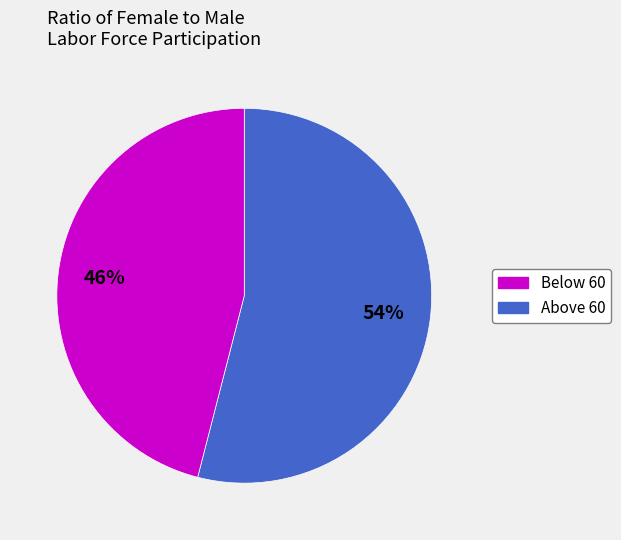

Is there a majority slice in this chart?

Yes